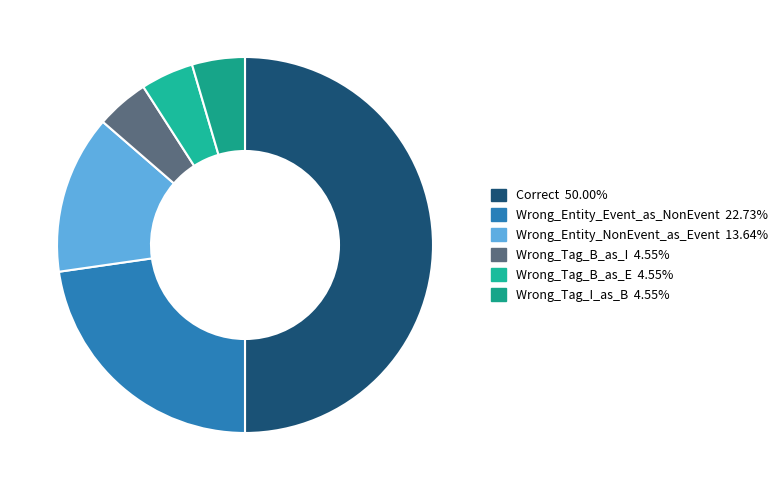

What percentage is the Wrong_Tag_B_as_E slice, to the nearest percent?

5%